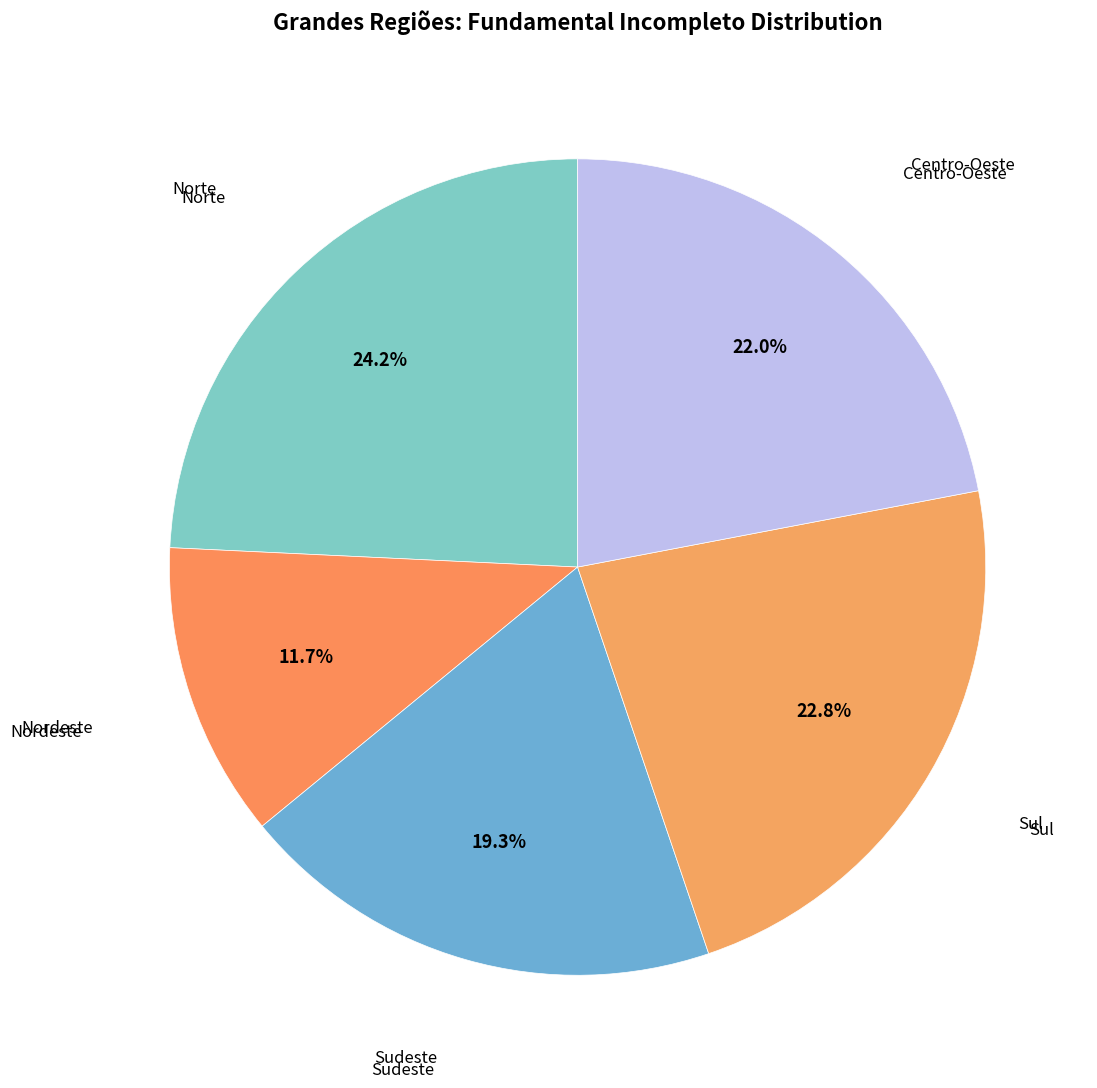

Count the number of slices in the pie.

5